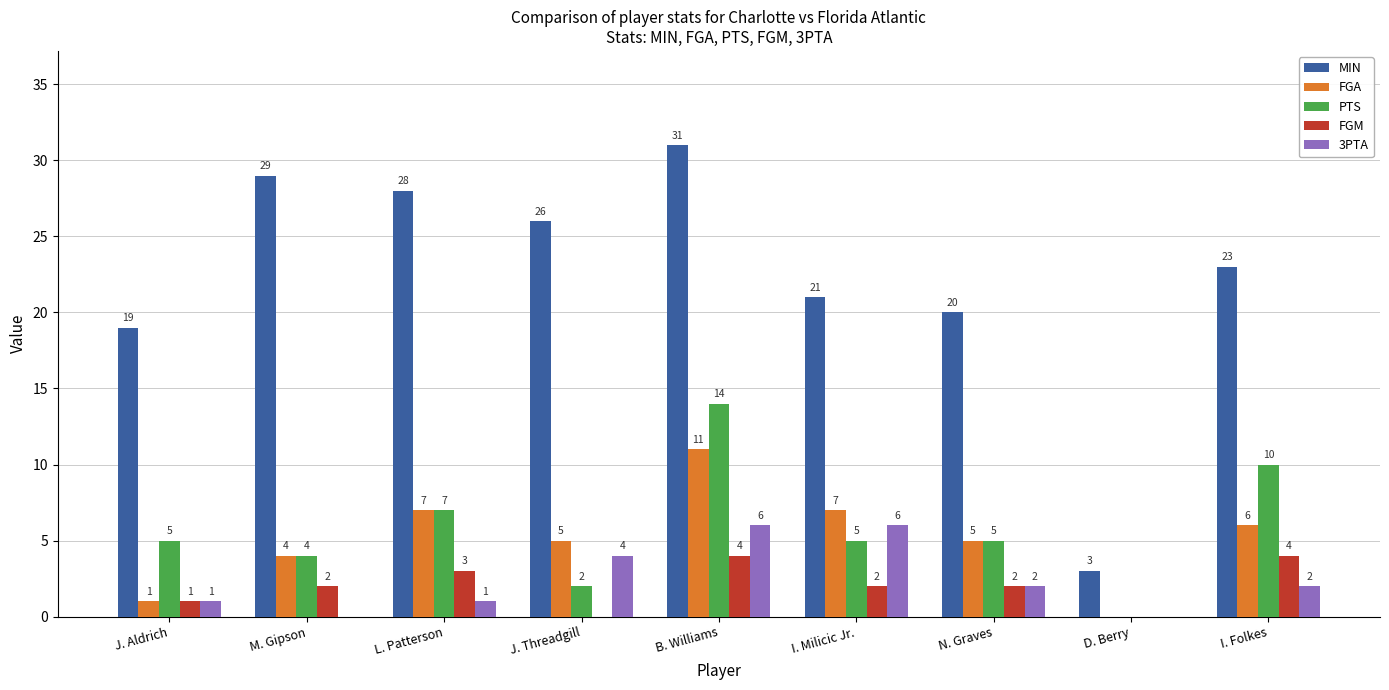

Read the FGA value at N. Graves.

5